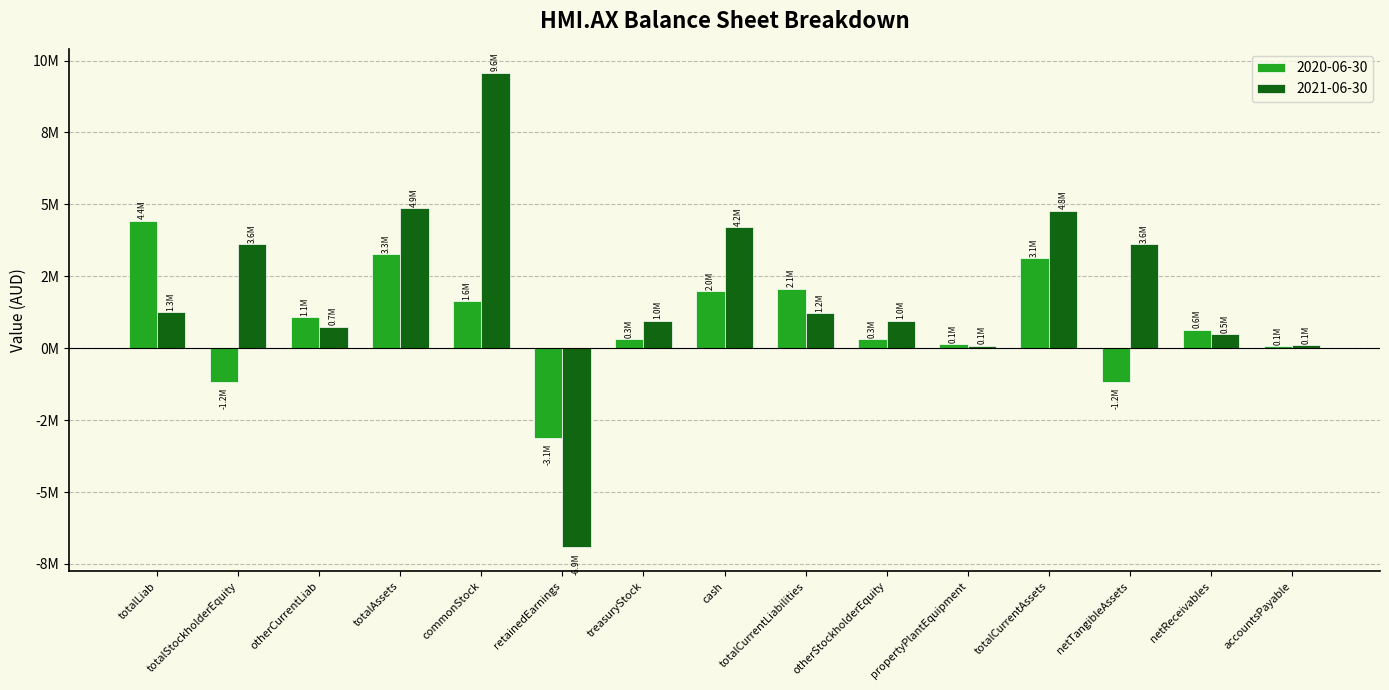

Does the chart contain stacked bars?

No